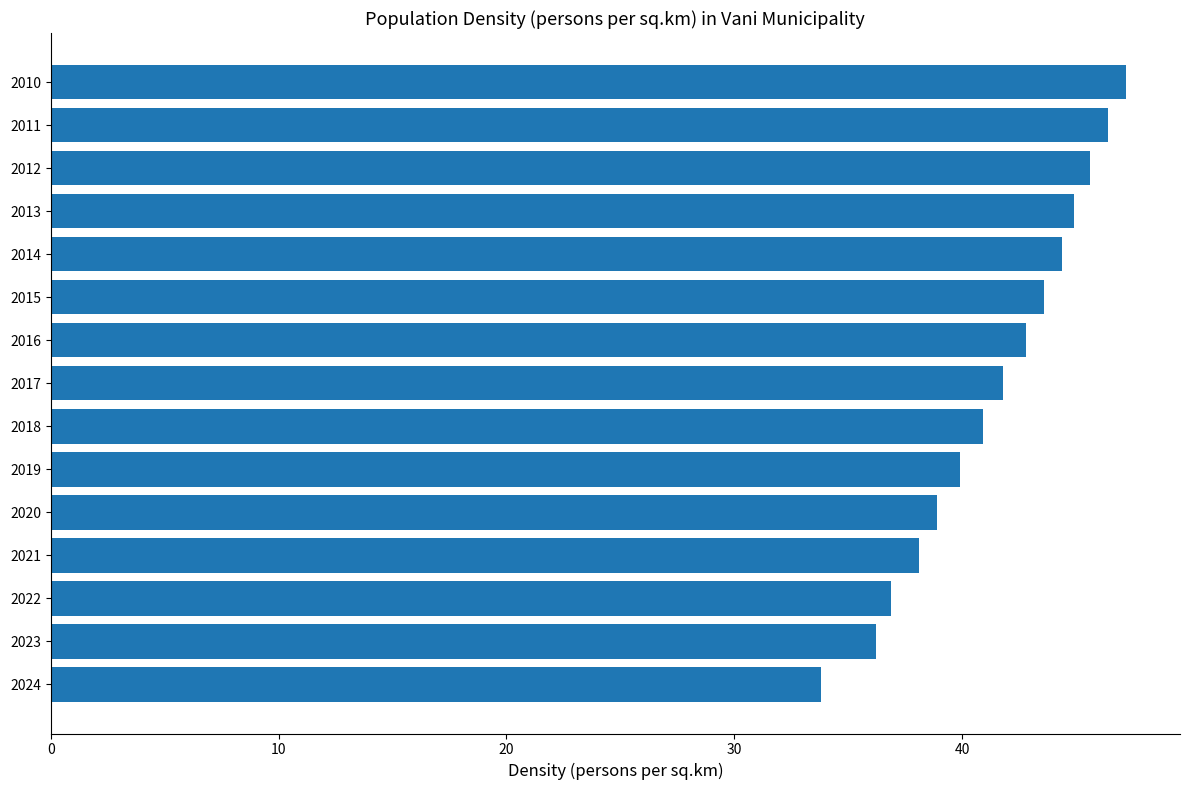

Between 2010 and 2019, which is larger?

2010